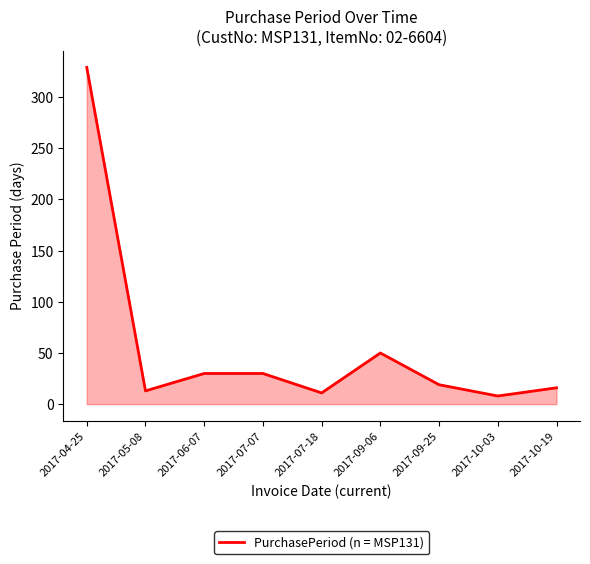

What is the minimum value shown in the chart?

8